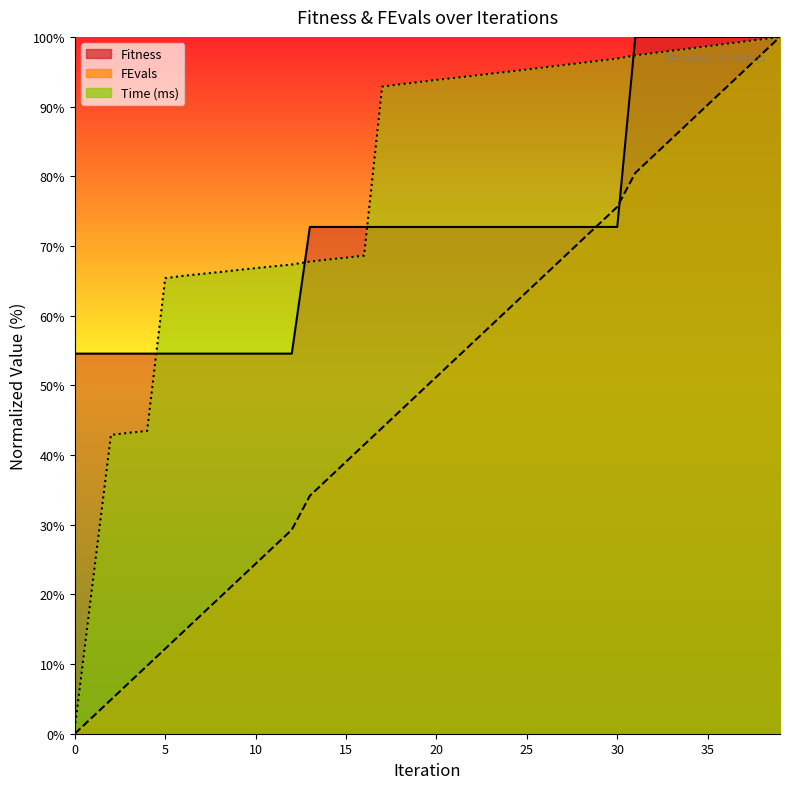

True or false: Fitness and FEvals cross at least once.

True